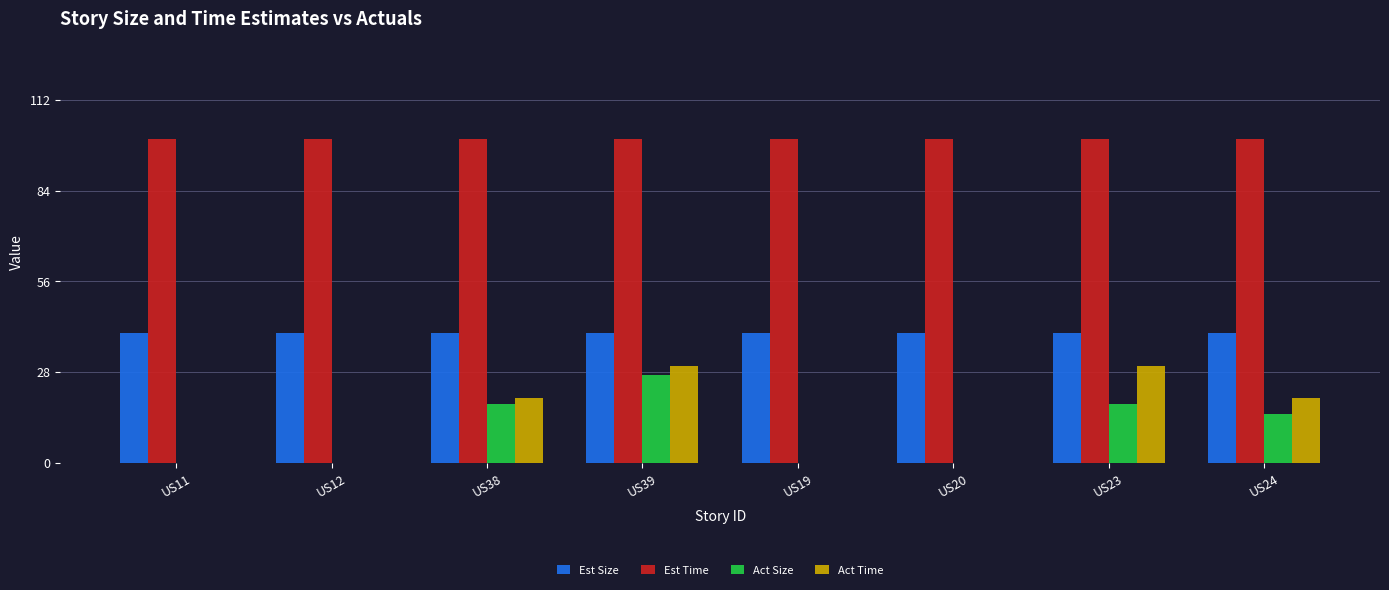

What is the sum of the Act Time values at US24 and US23?

50